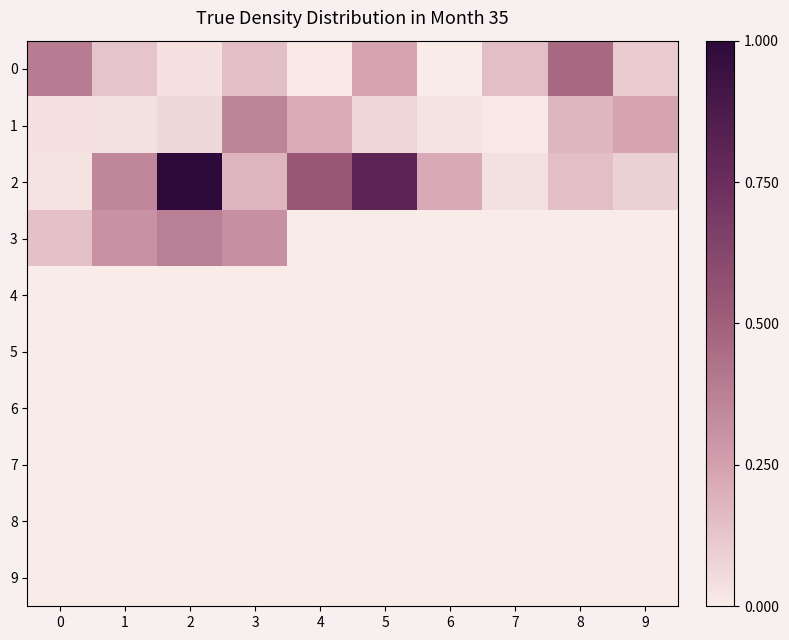

Which series changed the most between 0 and 8?

1